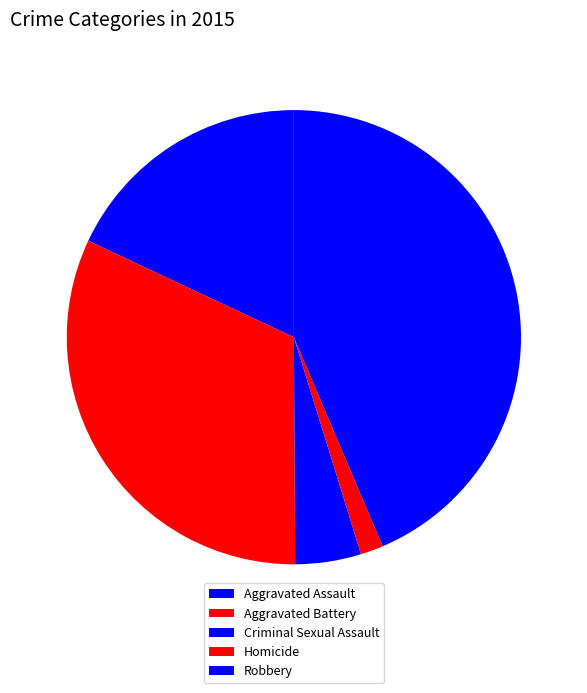

What is the ratio of the value at Criminal Sexual Assault to the value at Homicide?

2.9